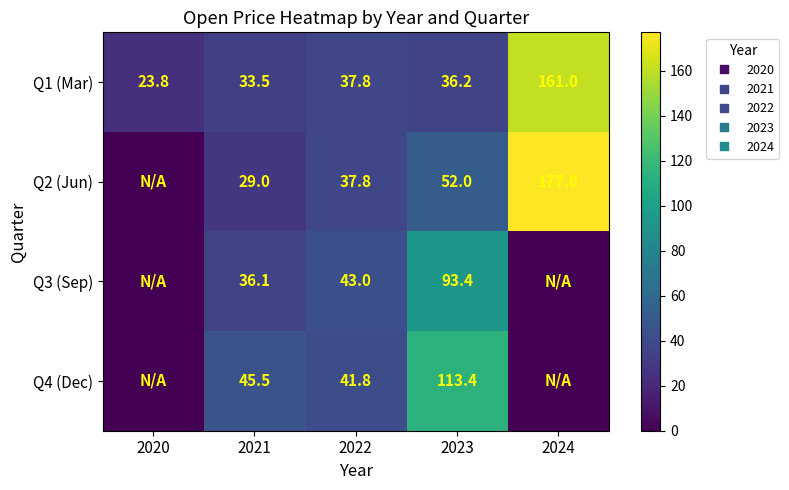

True or false: Q3 (Sep) has a value of 43.0 at 2022.

True